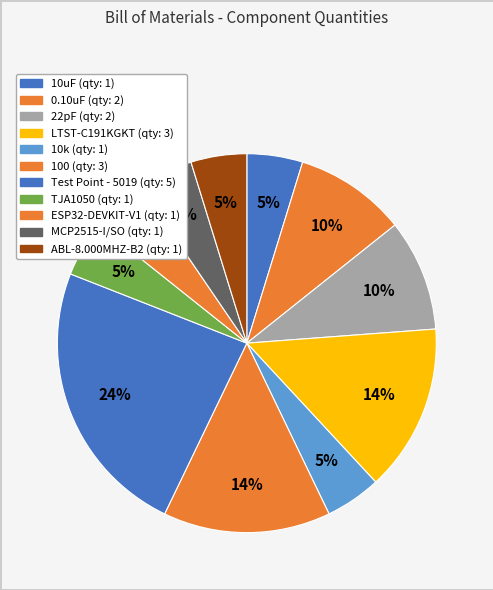

Does 100 account for over 50% of the chart?

No